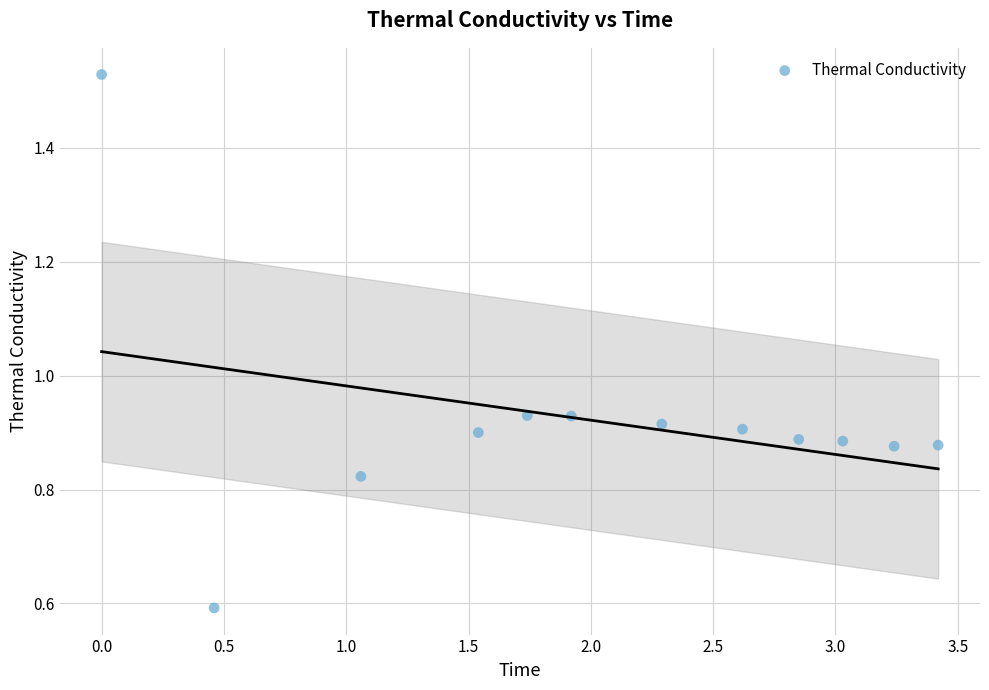

What is the range of X values (max minus min)?

3.4